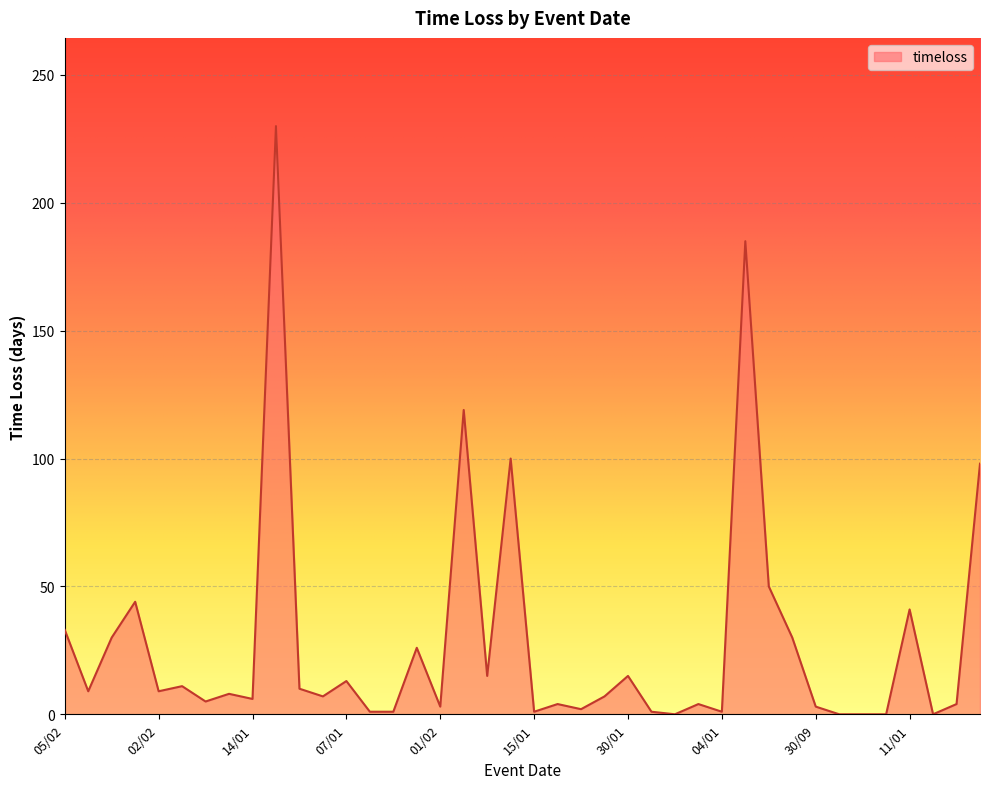

What is the maximum value shown in the chart?

230